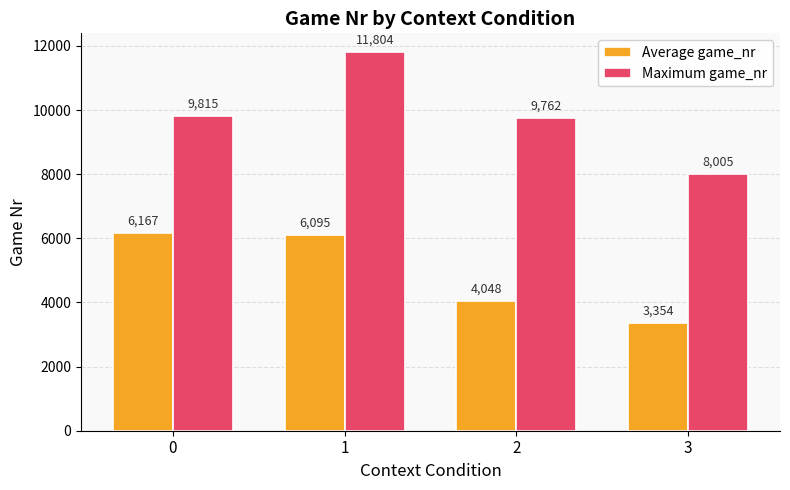

At how many categories does at least one series exceed 9076?

3